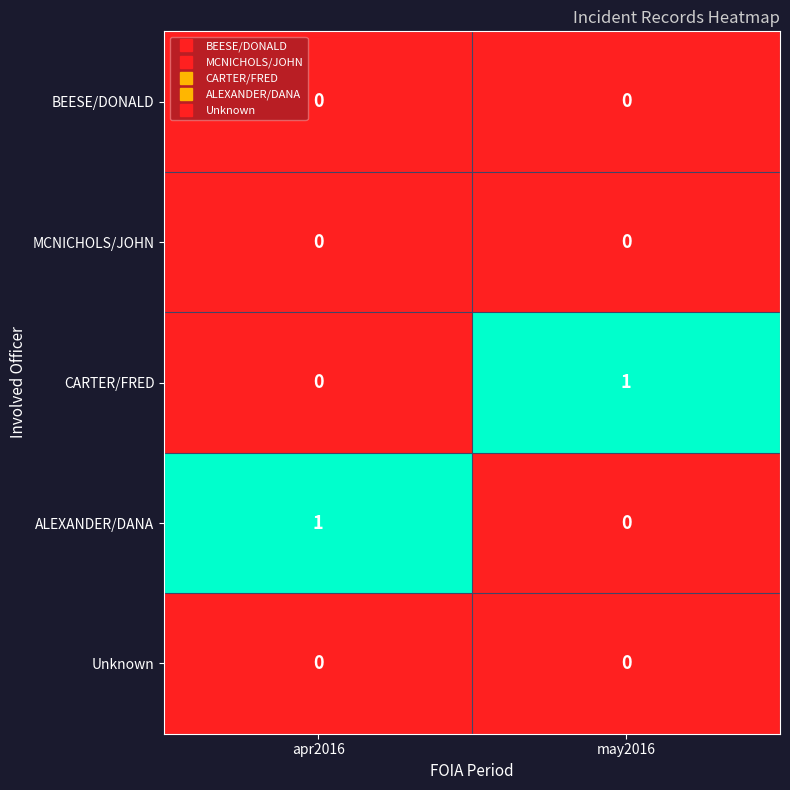

Rank the categories by ALEXANDER/DANA value from lowest to highest.

may2016, apr2016